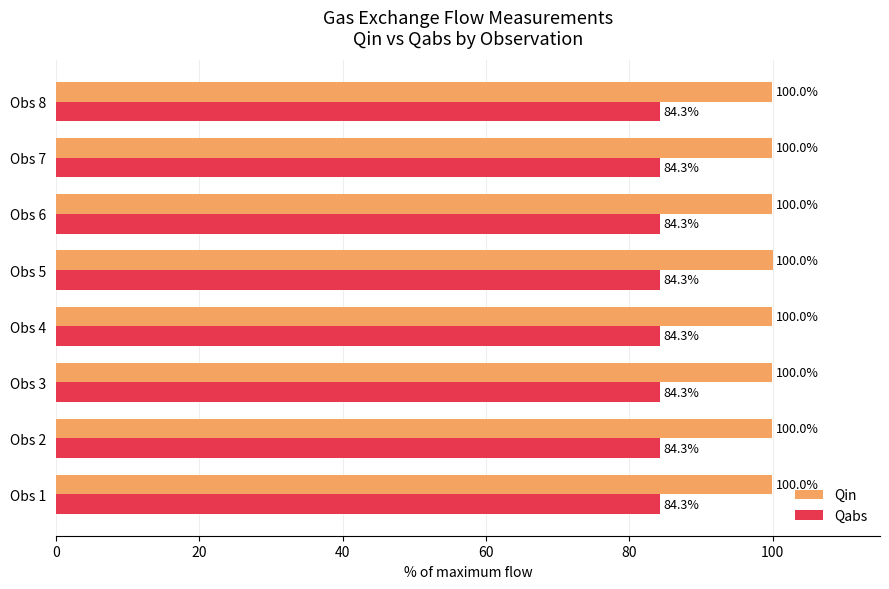

Rank the series by their maximum value, from lowest to highest.

Qabs, Qin